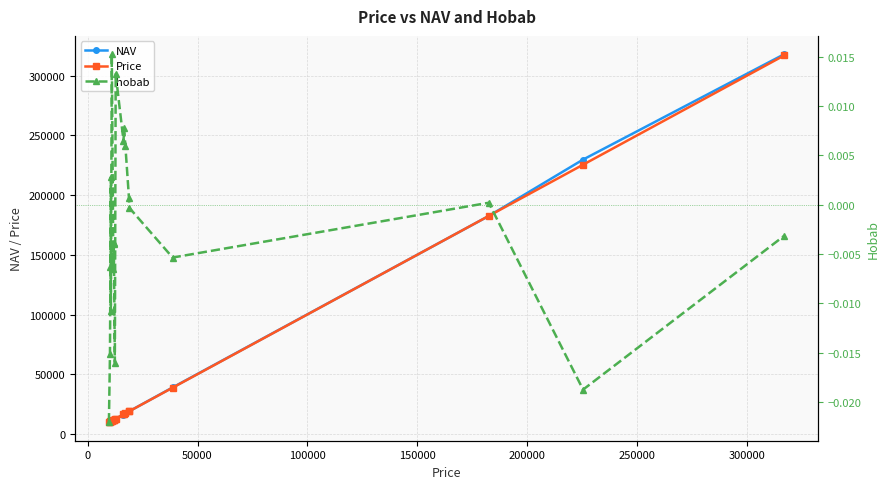

Which series has the largest range (max minus min)?

NAV